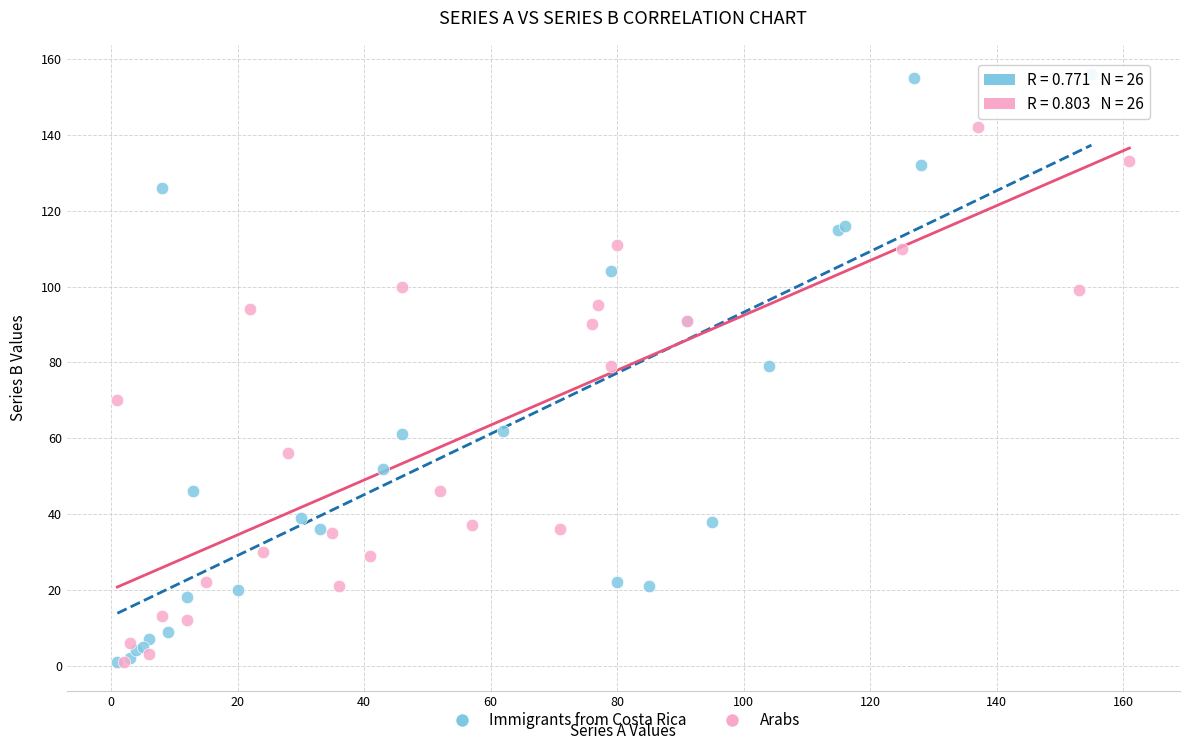

Which series has the largest Y range (max minus min)?

Immigrants from Costa Rica